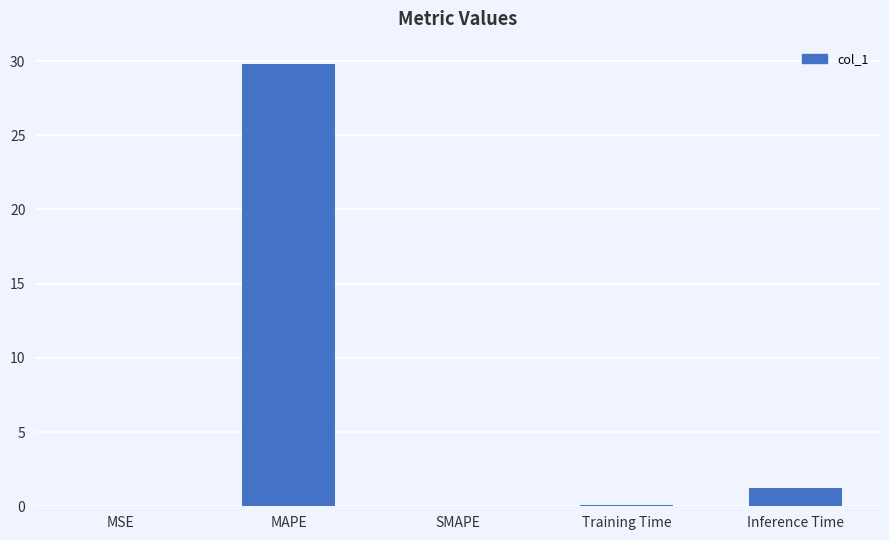

What is the maximum value shown in the chart?

29.8